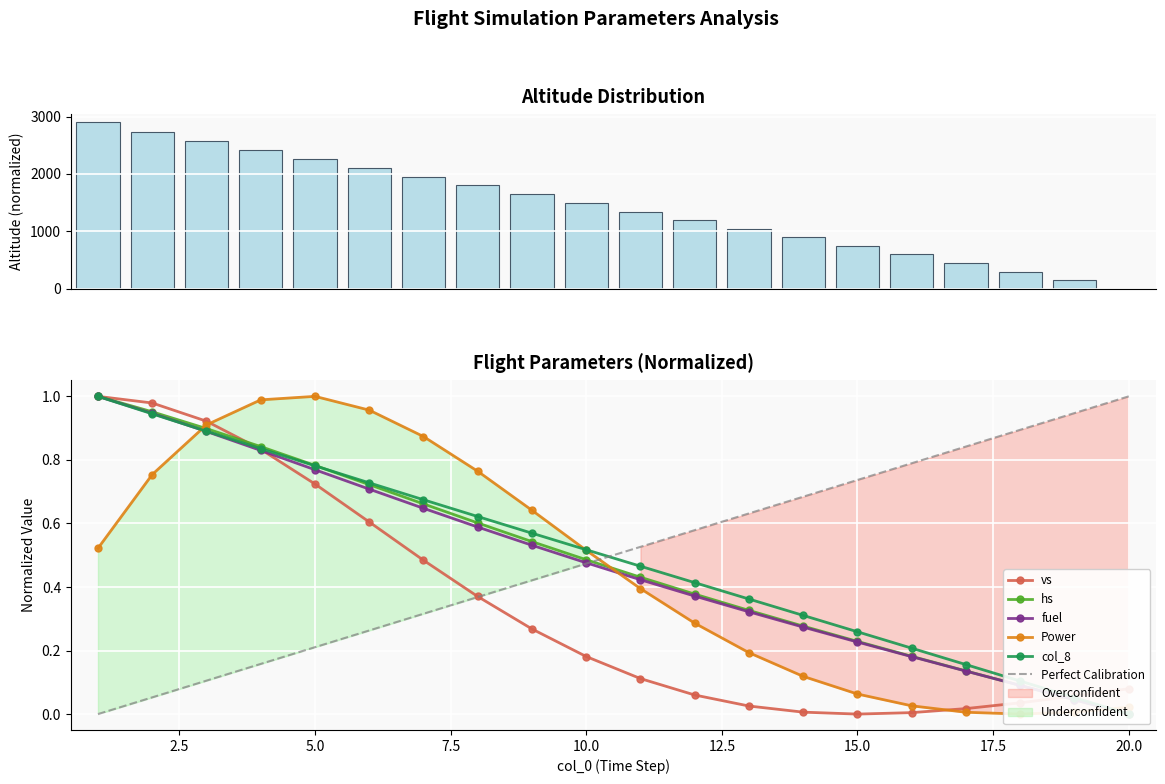

What is the difference between the col_8 values at 8 and 11?

0.2